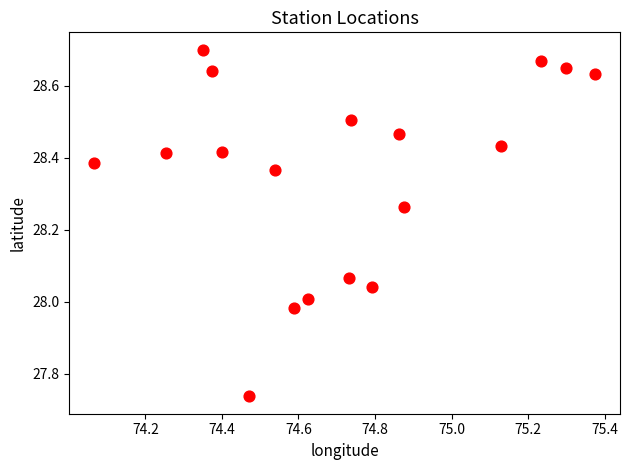

What is the range of Y values (max minus min)?

1.0